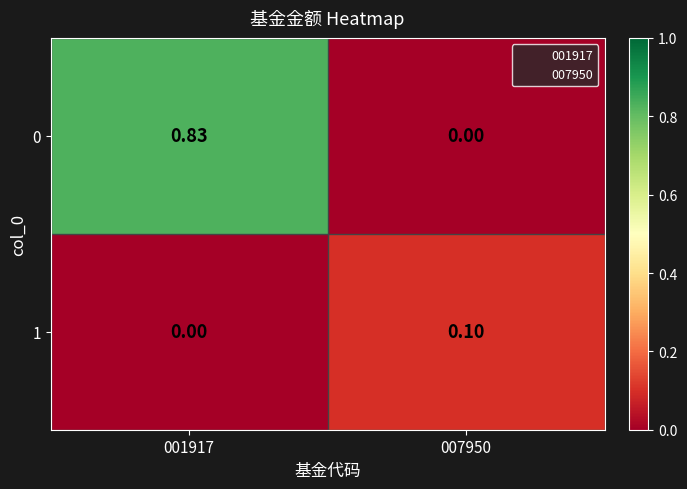

Is the value of 1 at 007950 greater than the value of 0 at 001917?

No